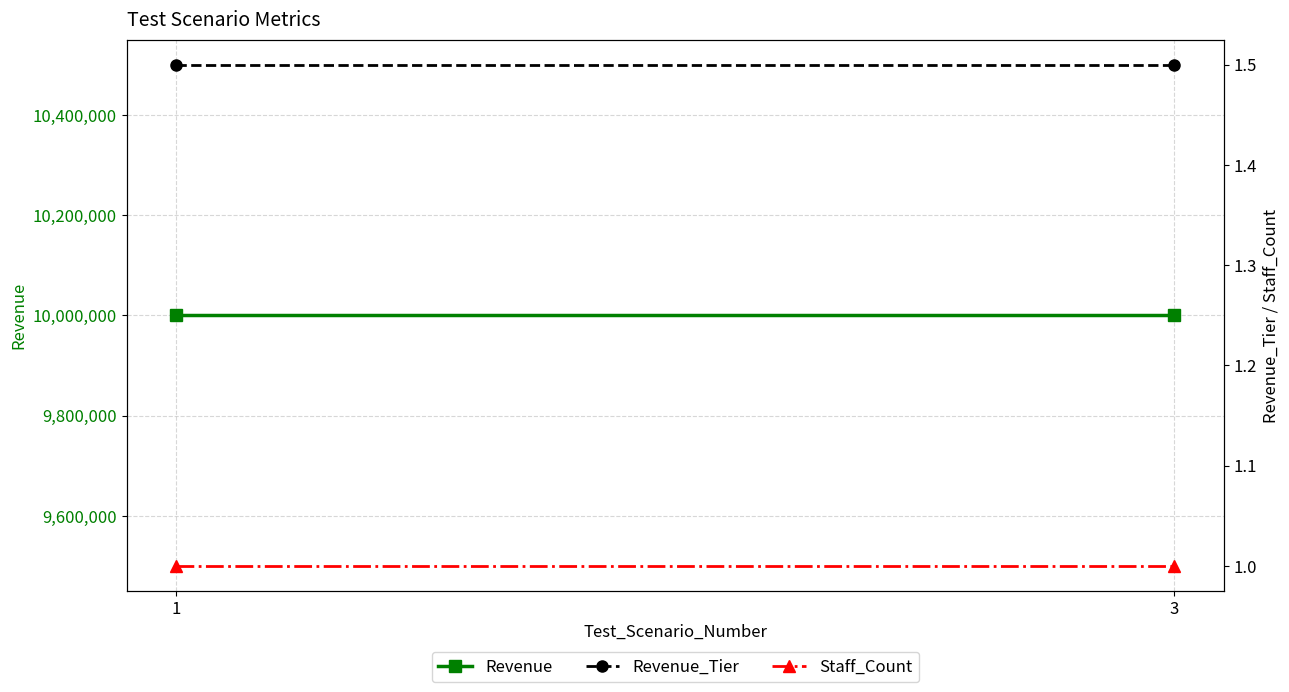

Reading left to right, extract all data points from this chart.

Revenue: 10000000.5	10000000.5
Revenue_Tier: 1.5	1.5
Staff_Count: 1.0	1.0